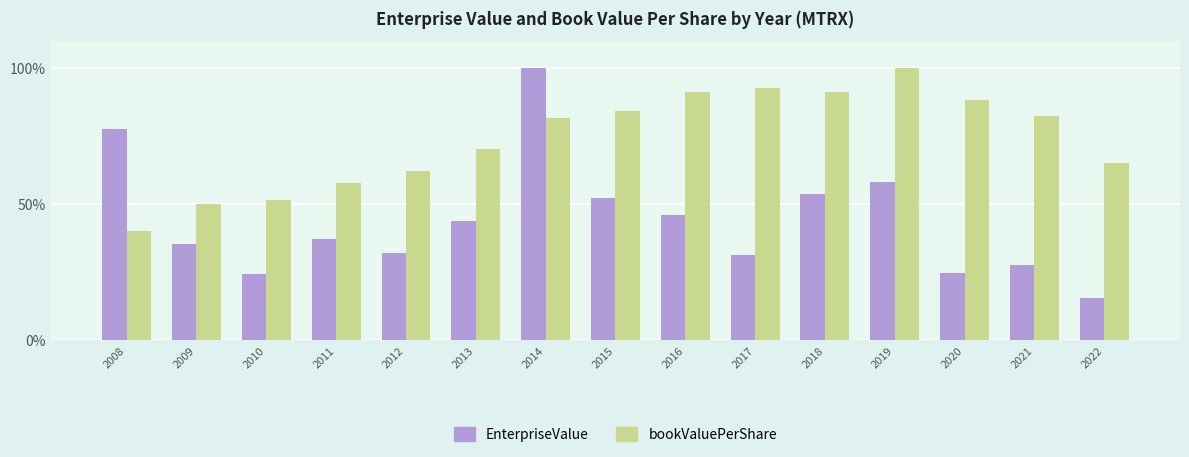

Is it true that bookValuePerShare equals 40.1 at 2008?

True